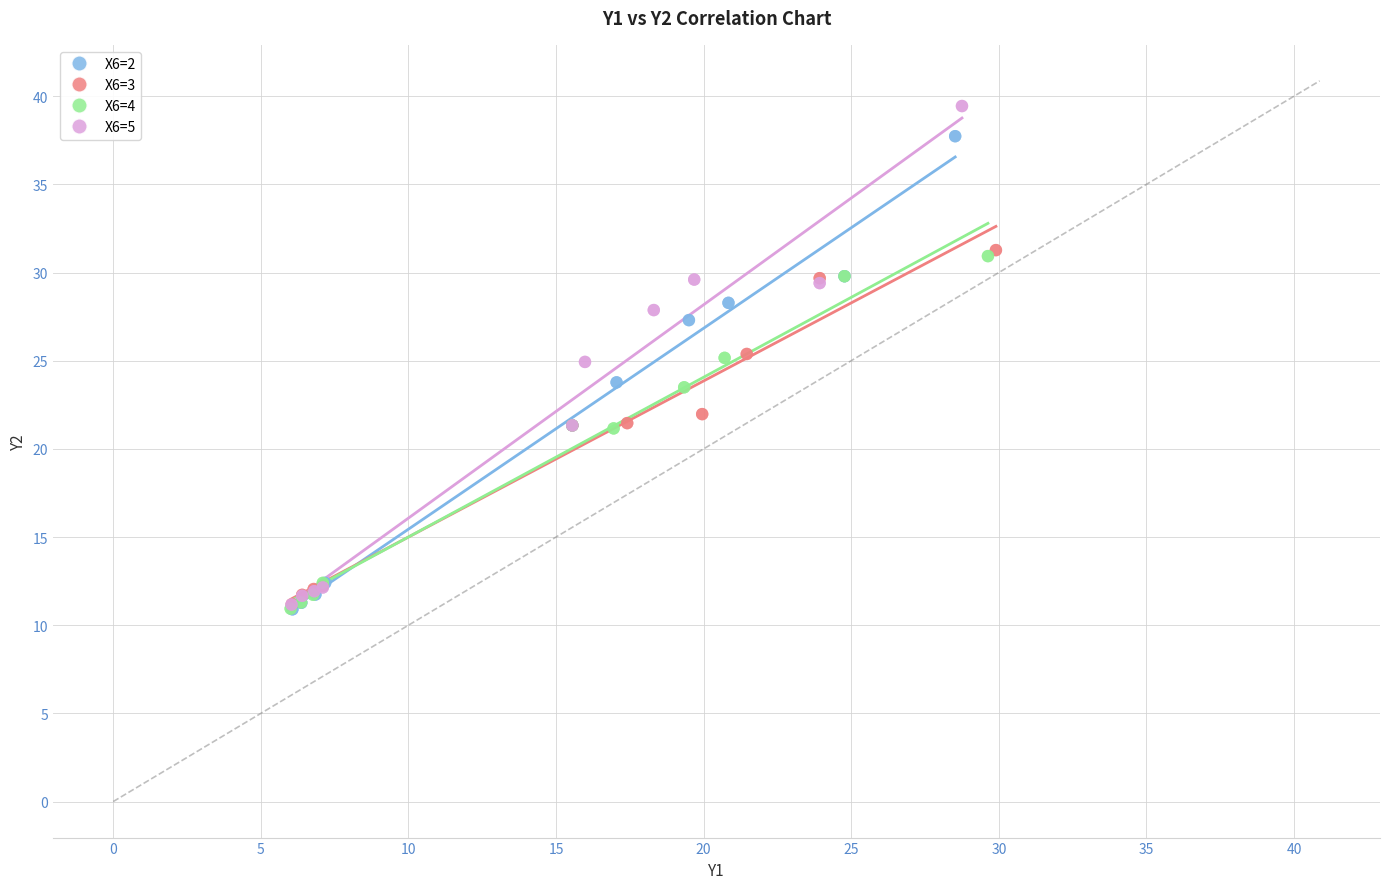

What are all the series names shown in the legend?

X6=2, X6=3, X6=4, X6=5